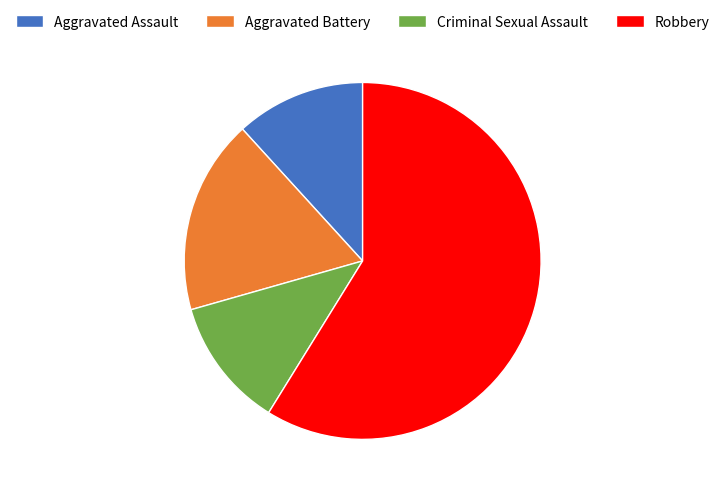

Count the number of slices in the pie.

4